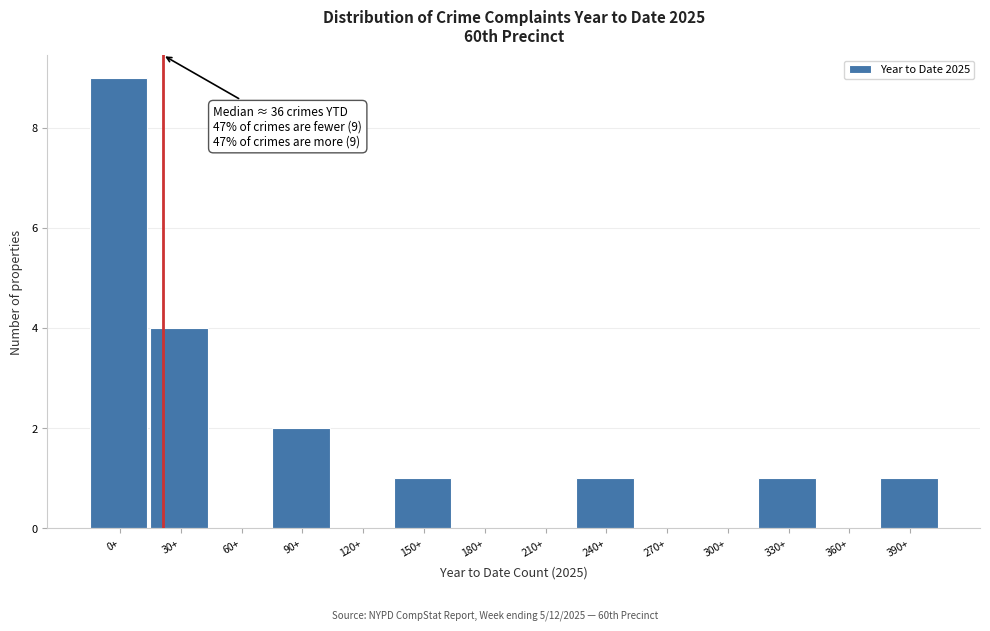

Reading left to right, extract all data points from this chart.

0+=9	30+=4	60+=0	90+=2	120+=0	150+=1	180+=0	210+=0	240+=1	270+=0	300+=0	330+=1	360+=0	390+=1